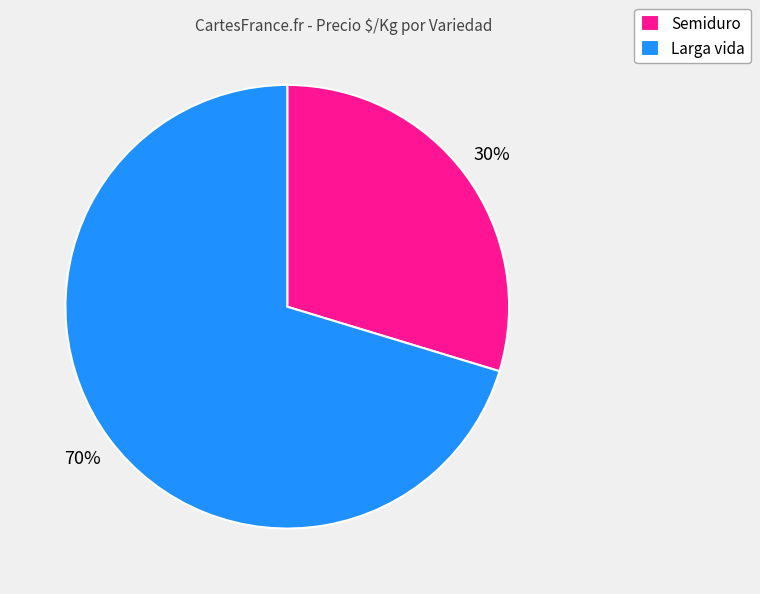

To the nearest percent, what is the average slice percentage?

50%